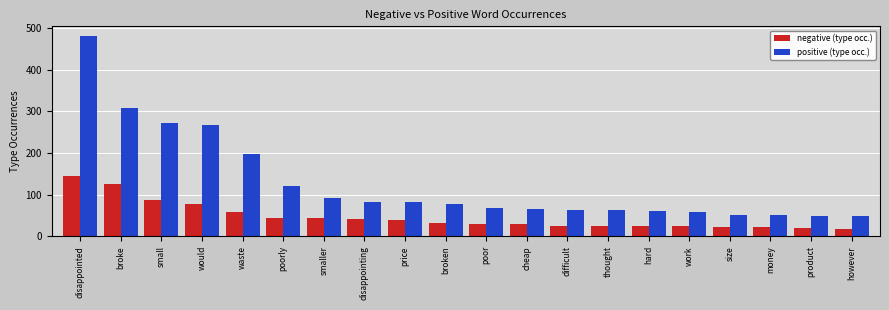

The negative (type occ.) series shows 146 at disappointed. True or false?

True